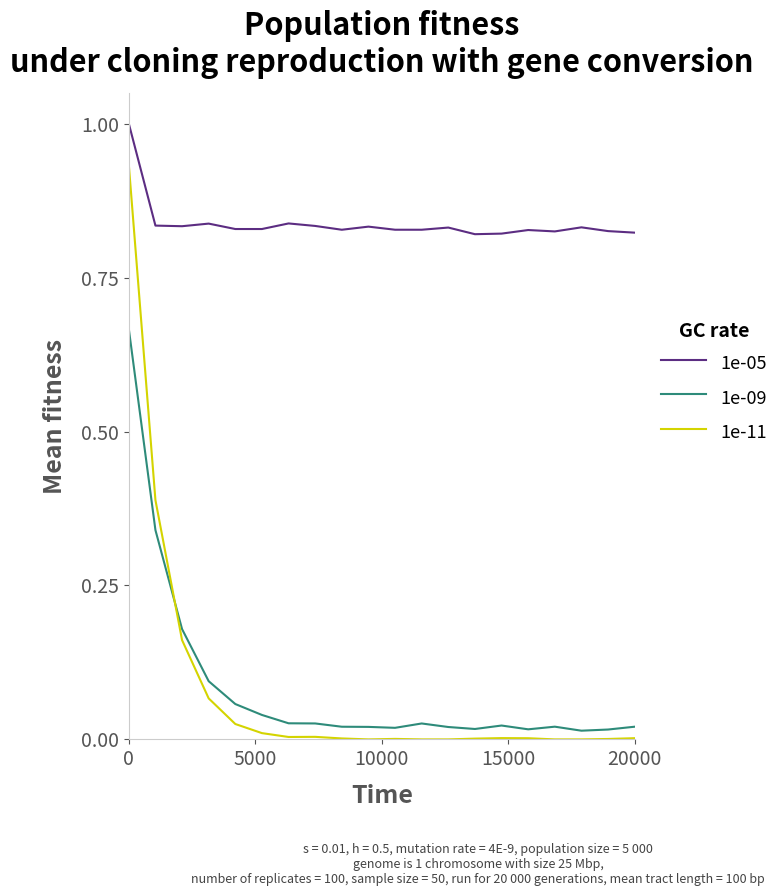

True or false: 1e-09 and 1e-05 intersect in this chart.

False